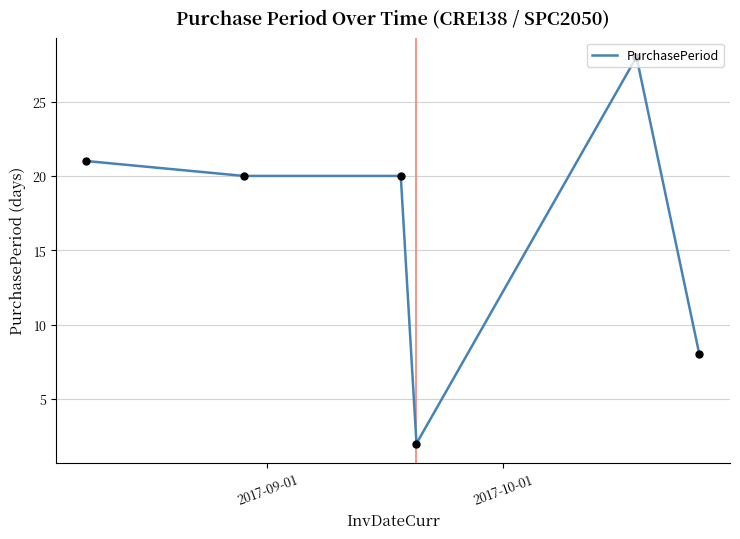

What is the greatest value displayed?

28